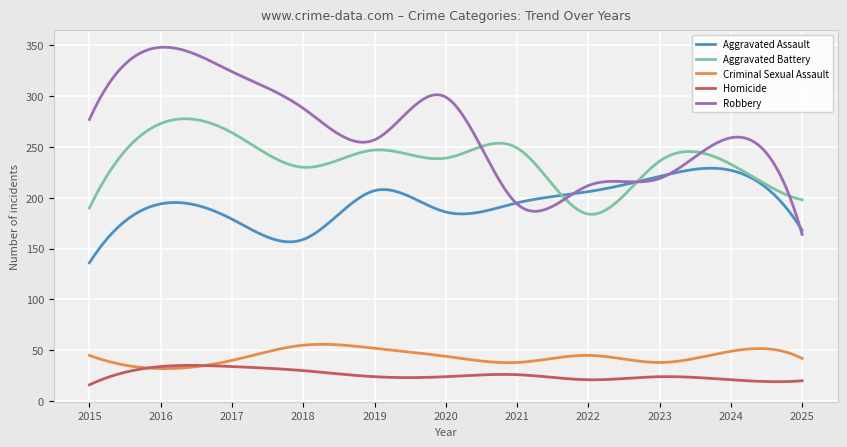

What is the average value of the Aggravated Assault series?

194.3